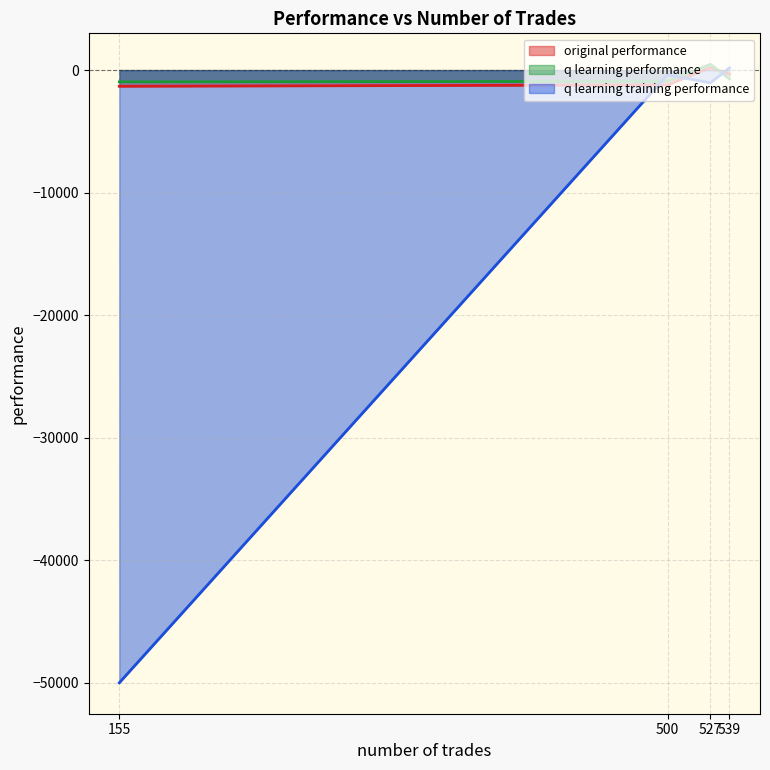

Is it true that q learning performance equals -915.0 at 500?

True